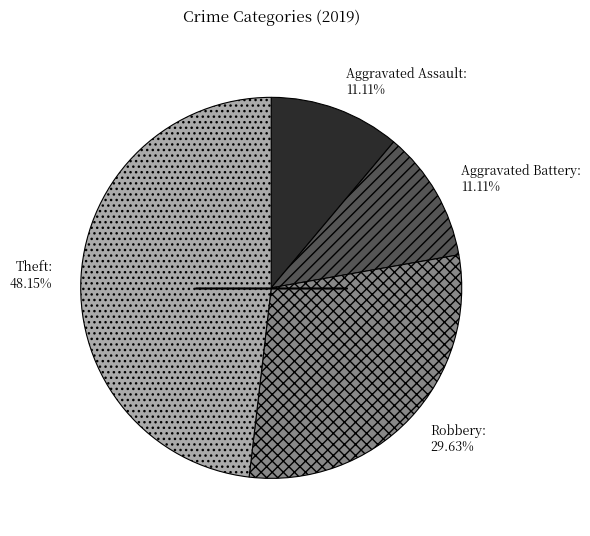

Combined, what portion of the pie is Robbery and Aggravated Battery?

40.7%